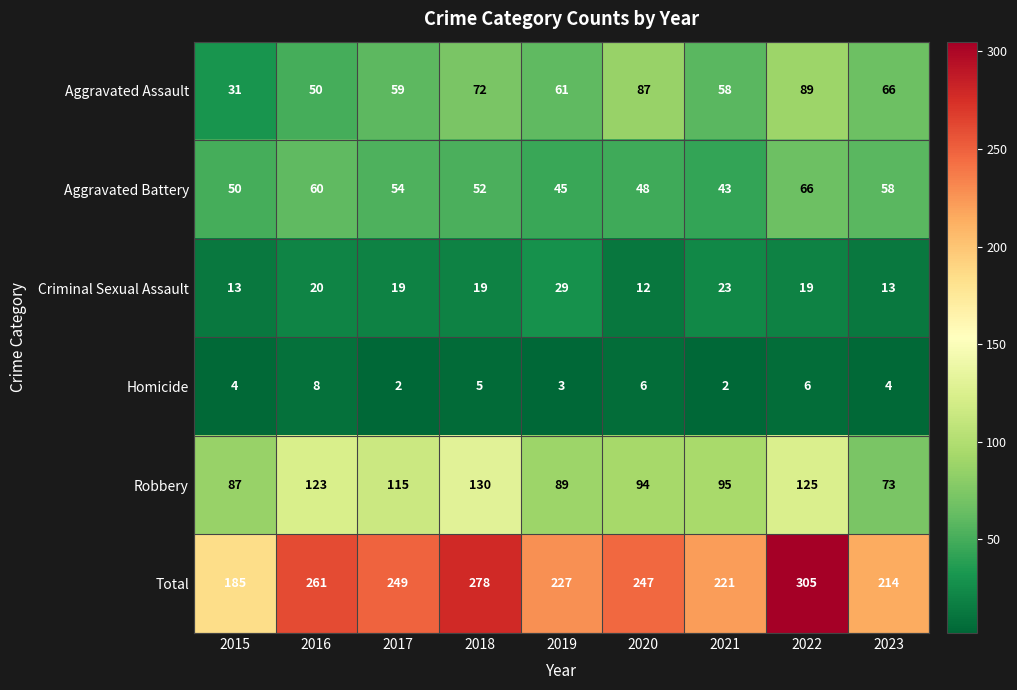

The value of Criminal Sexual Assault at 2015 is 13. True or false?

True